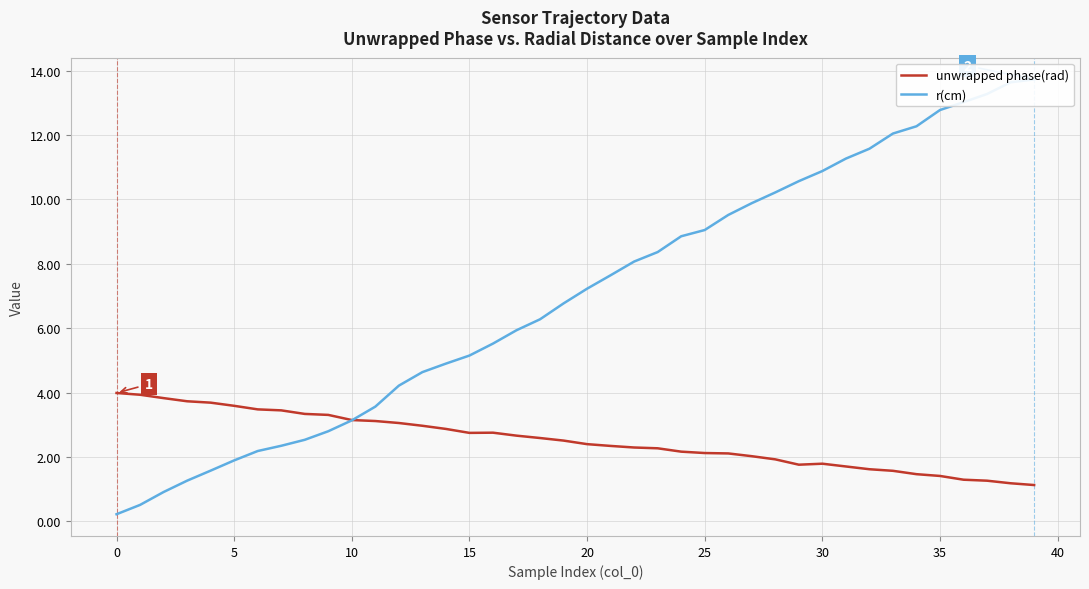

After their last crossing, which series has the higher values: r(cm) or unwrapped phase(rad)?

r(cm)